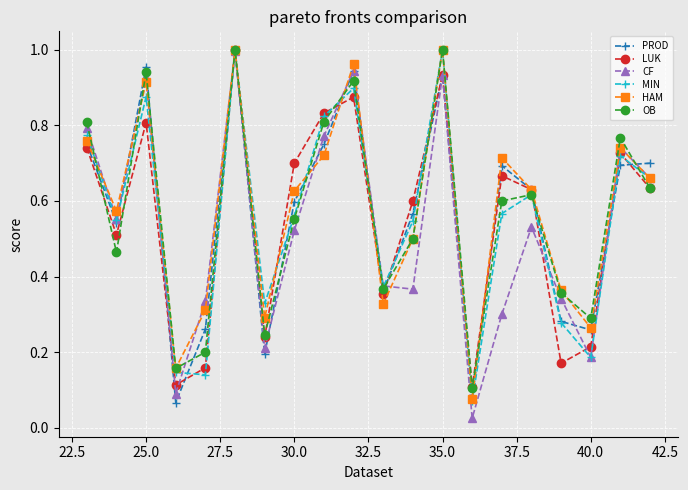

Does the chart have visible grid lines?

Yes